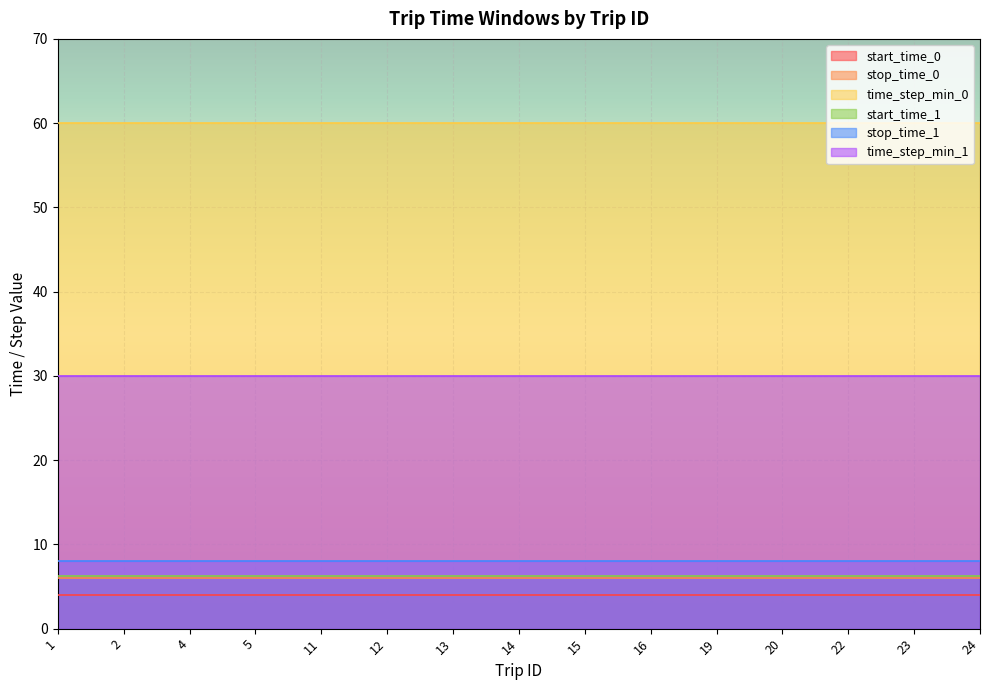

How many lines are shown in the chart?

6